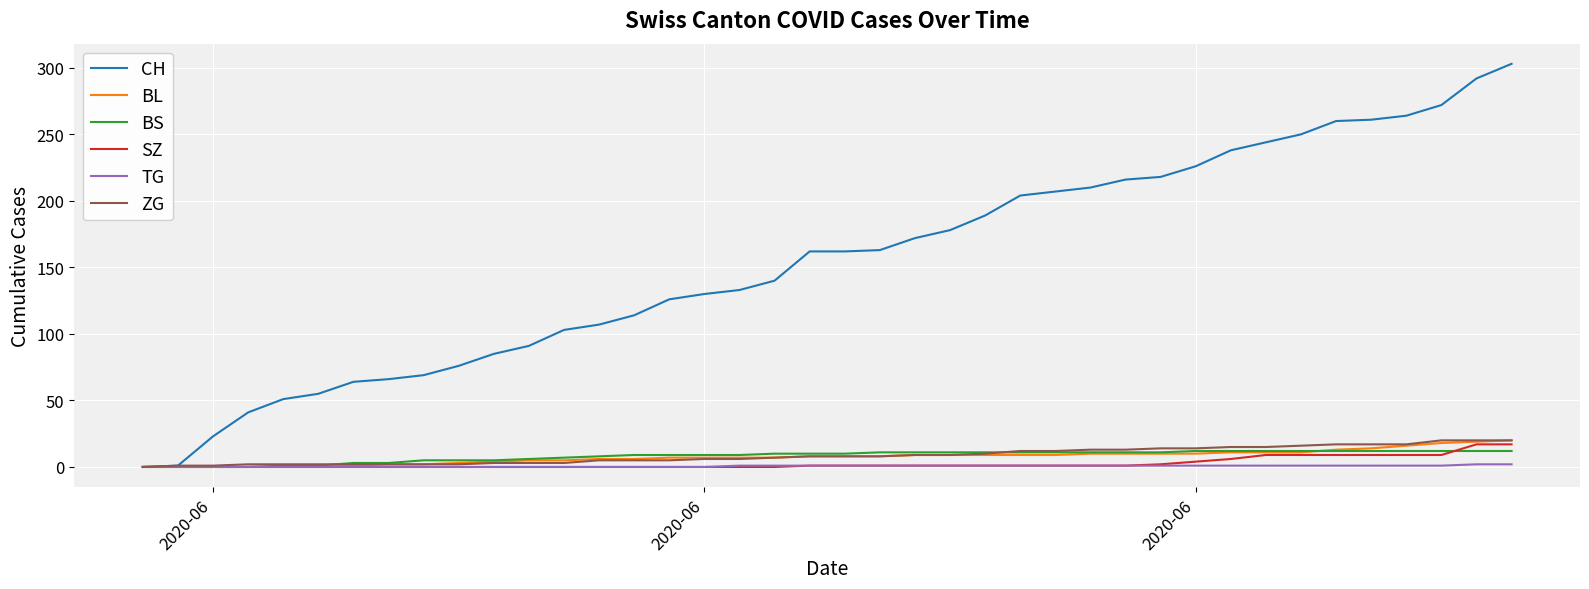

What is the maximum value shown in the chart?

303